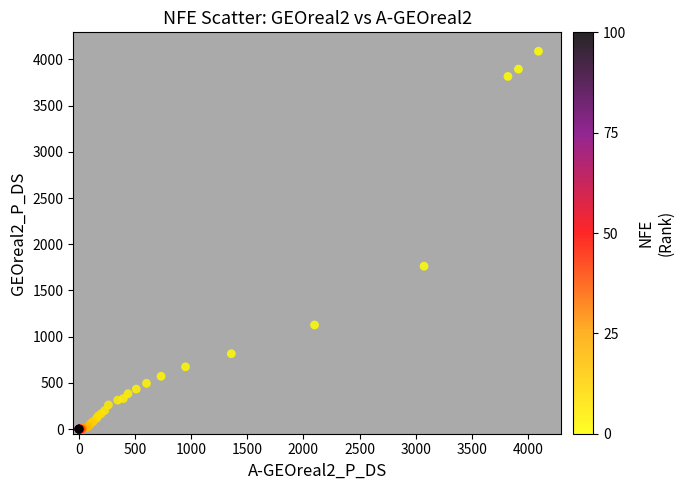

What Y value in the scatter plot is closest to 2044?

1762.7